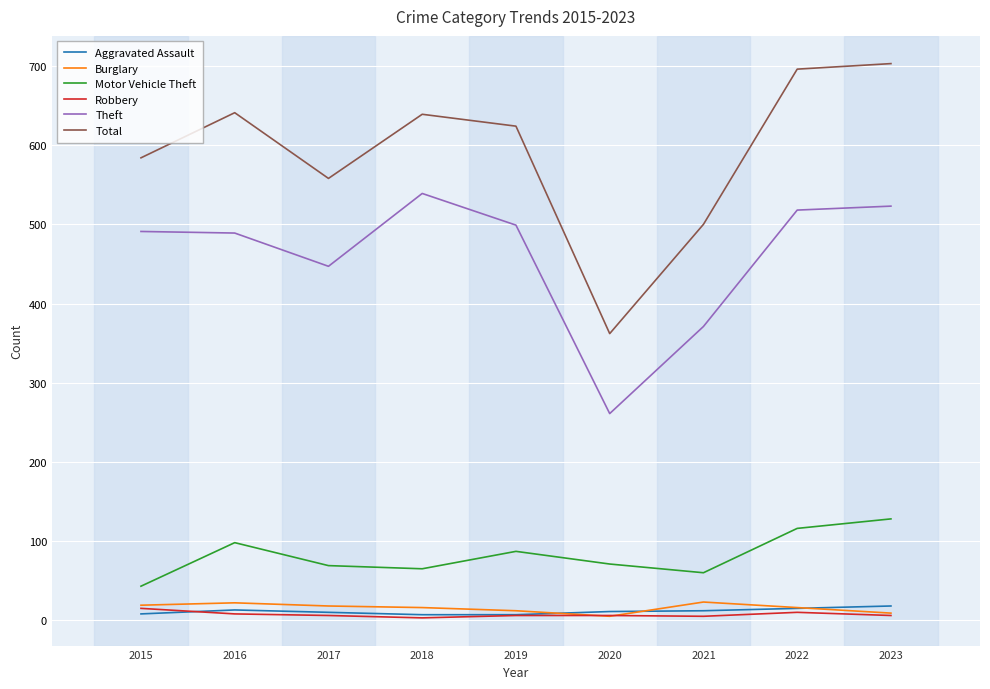

The Aggravated Assault series shows 11 at 2020. True or false?

True